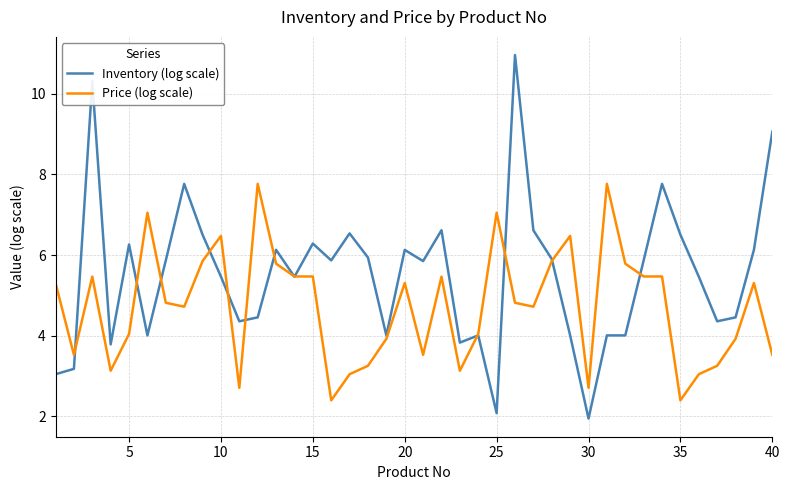

Which series has the widest spread of values?

Inventory (log scale)